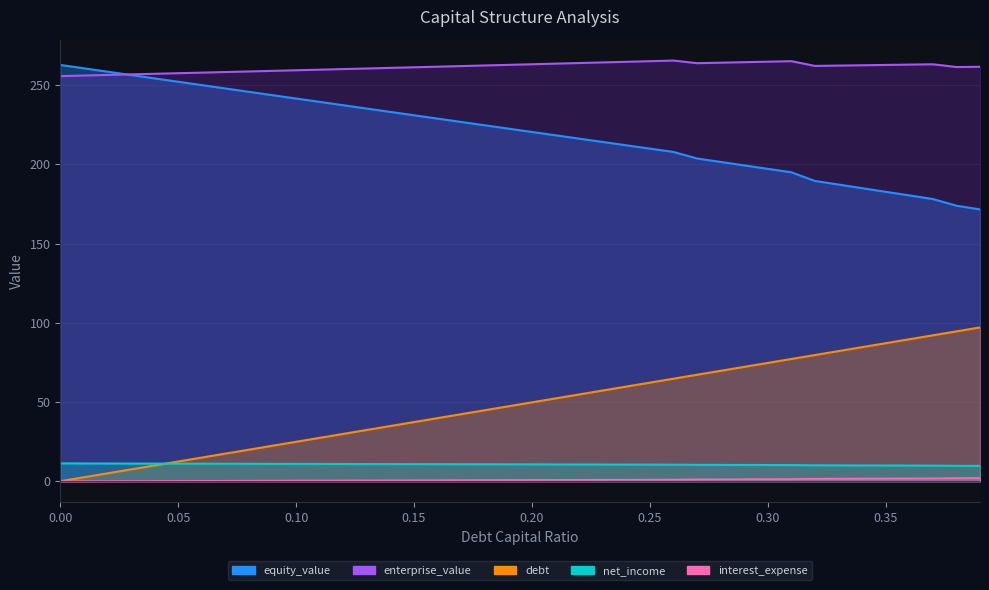

Between 0.06 and 0.23, which series saw the biggest shift?

debt_capital